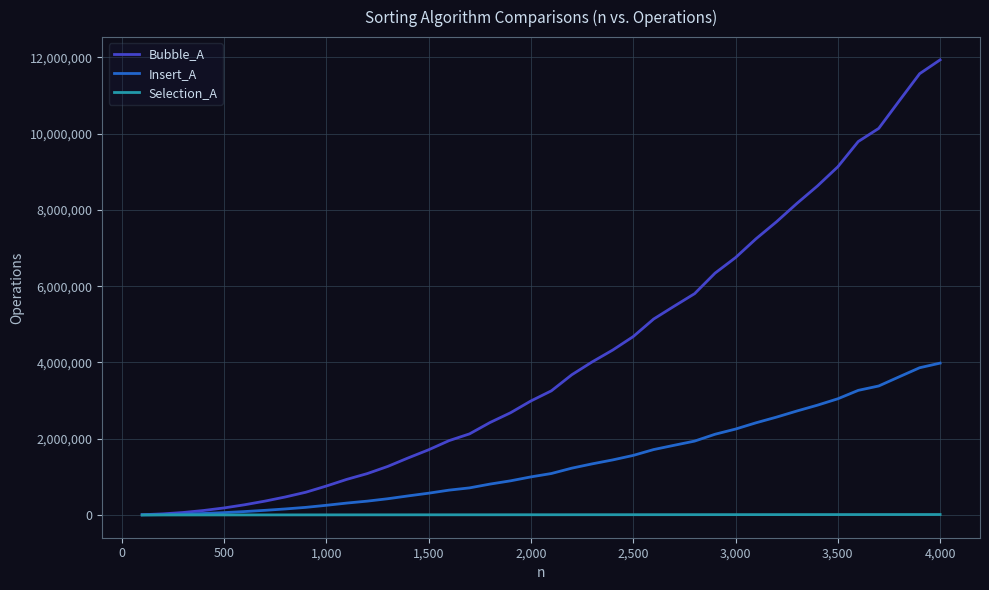

List the series in order of their overall mean, highest first.

Bubble_A, Insert_A, Selection_A